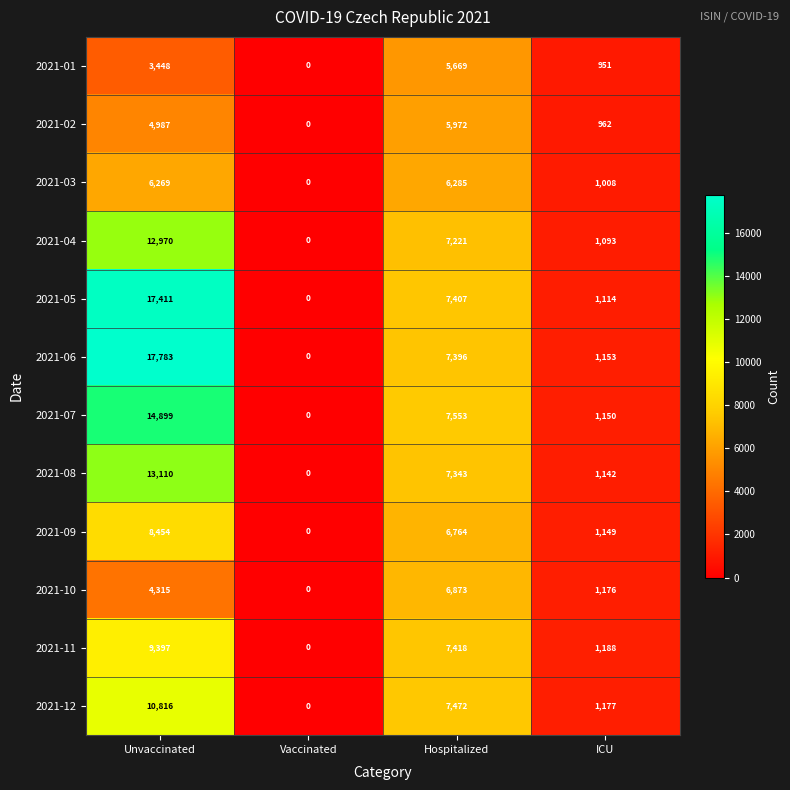

What is the sum of the 2021-11 values at ICU and Unvaccinated?

10585